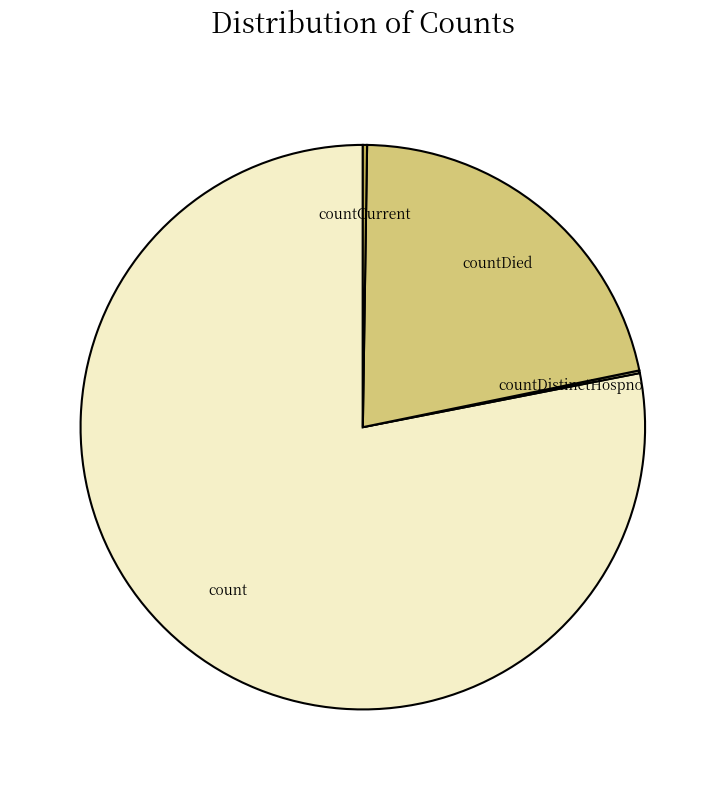

The count slice represents 78% of the pie. True or false?

True